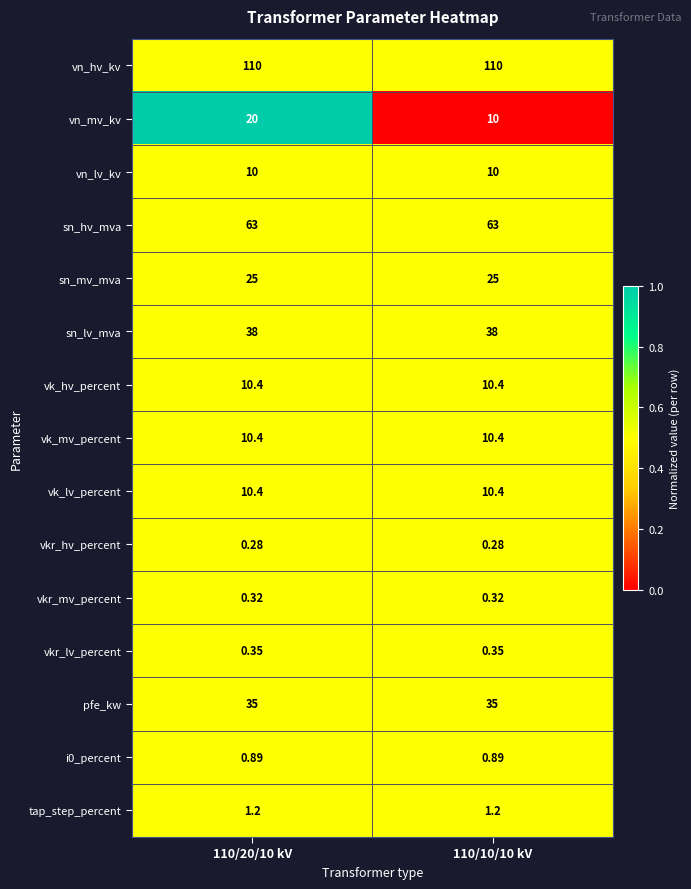

What is the total value across all series at 110/20/10 kV?

335.2